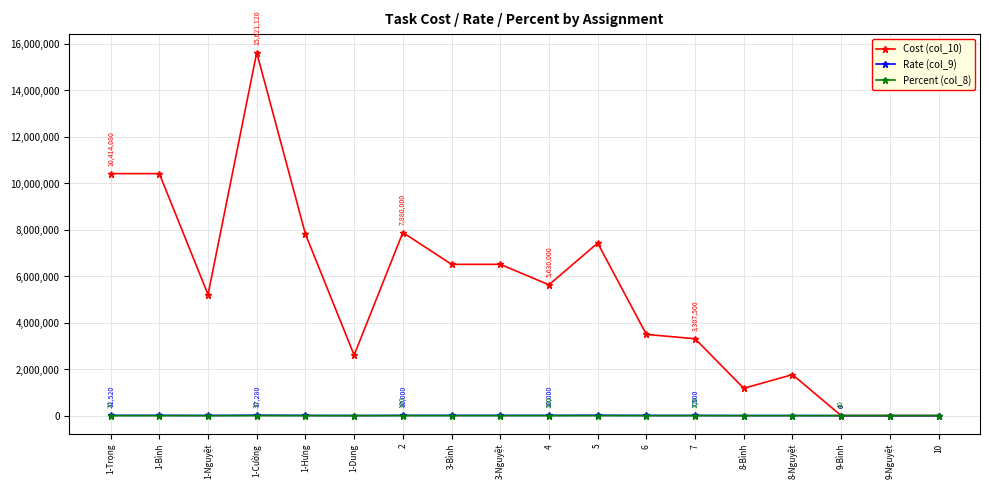

The Cost (col_10) series shows 8044291 at 10. True or false?

False